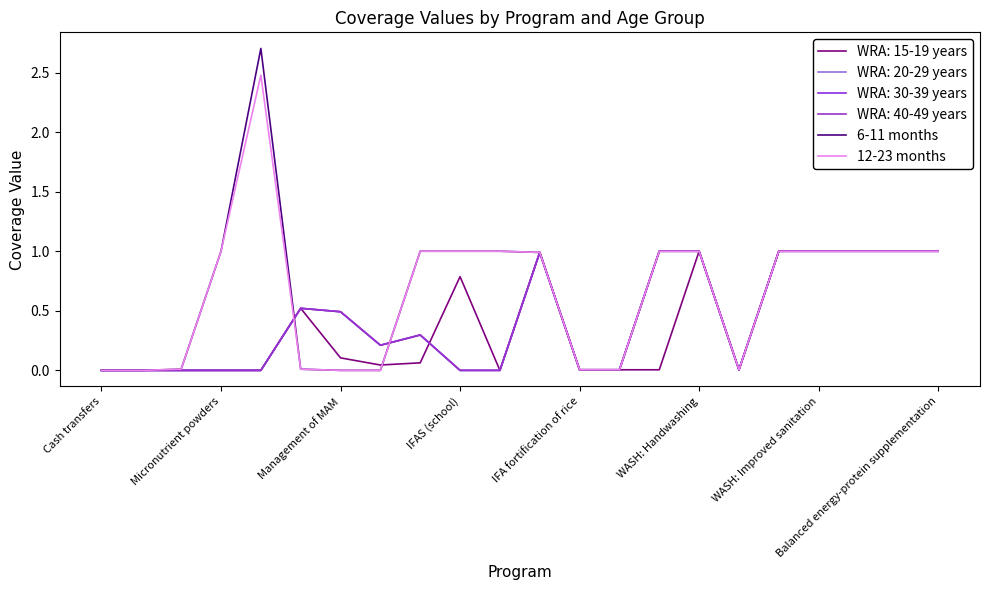

At how many categories does at least one series exceed 2?

1